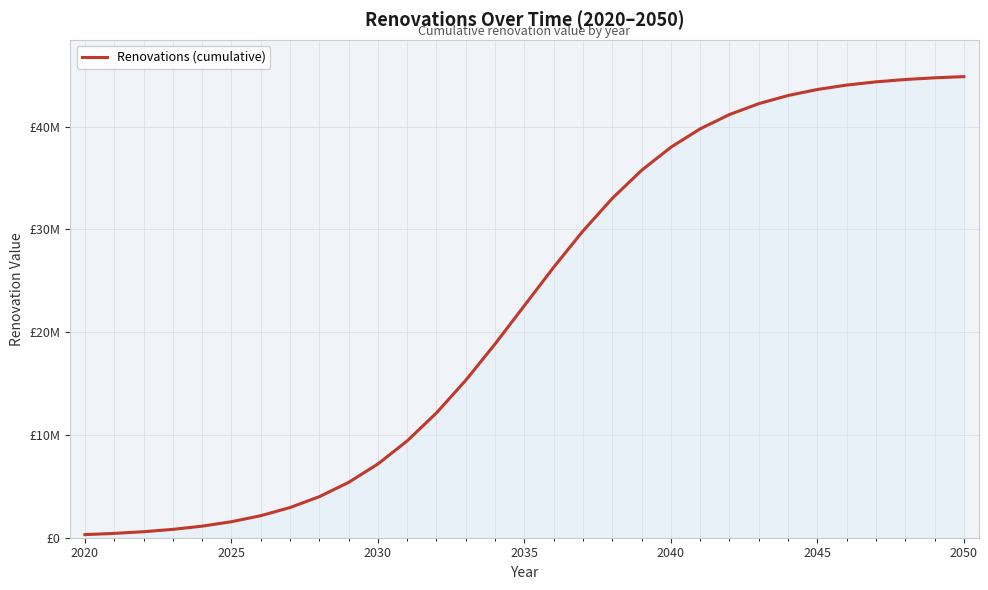

Is this an area chart (filled region under the line)?

Yes